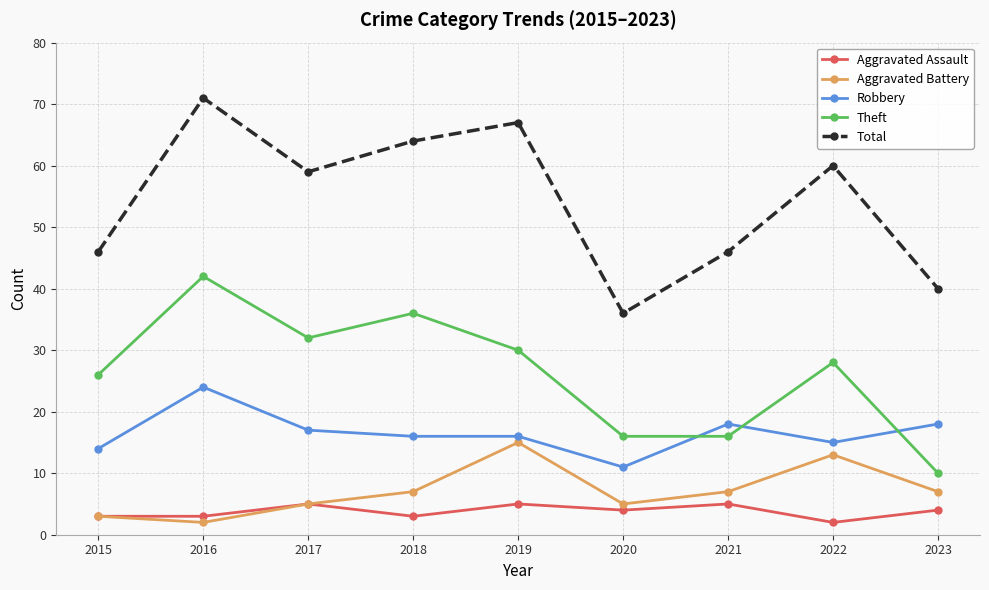

What is the greatest value displayed?

71